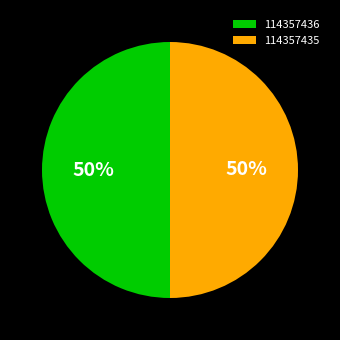

Is the sum of 114357436 and 114357435 greater than half?

Yes